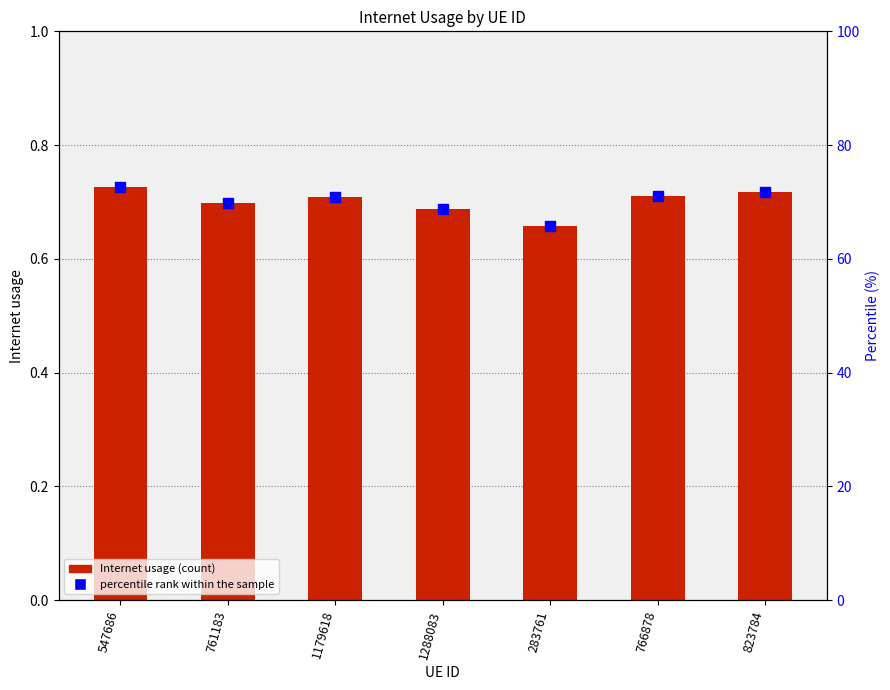

What is the total value across all series at 547686?

73.3